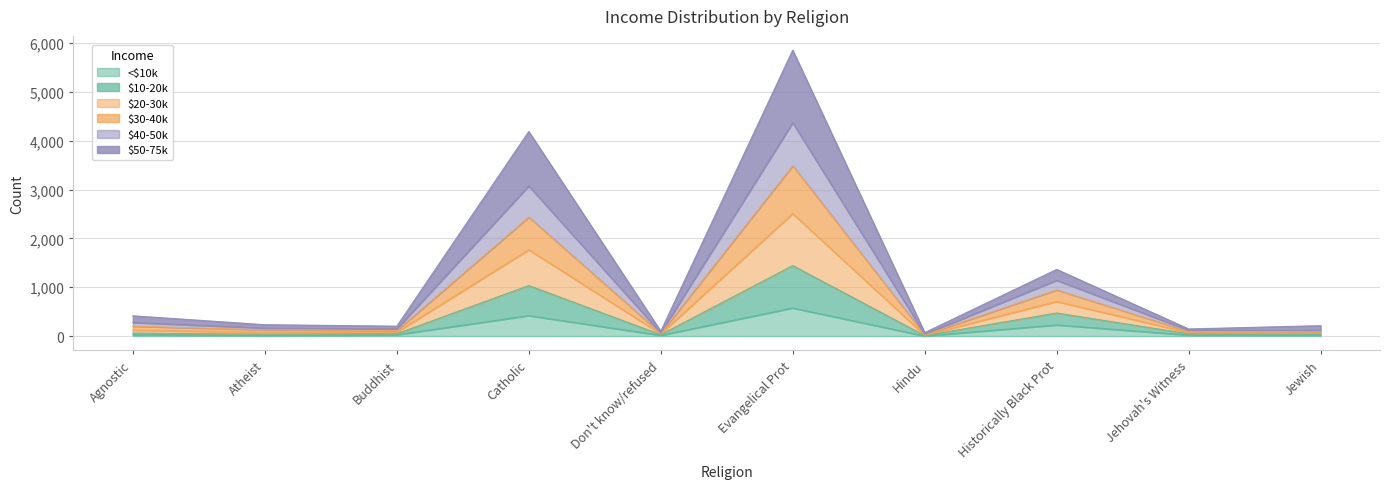

At which category is the sum across all series the highest?

Evangelical Prot